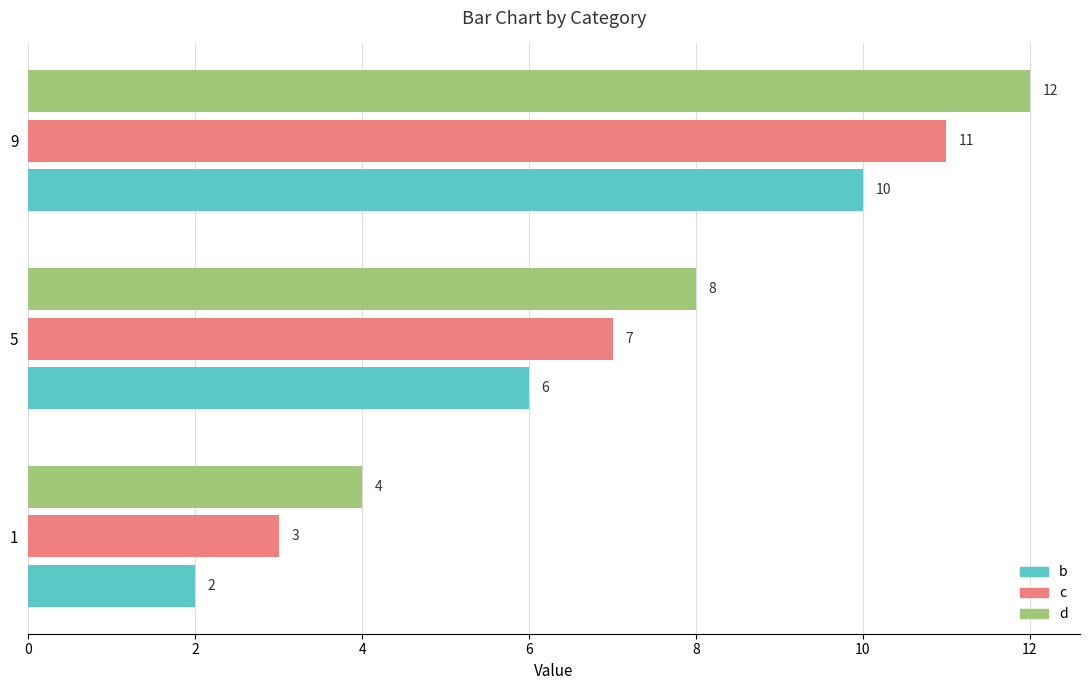

At which category is the sum across all series the highest?

9